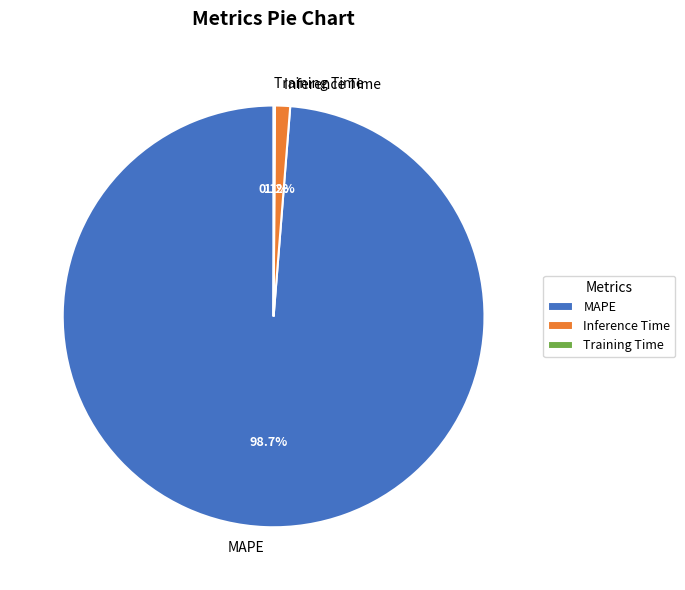

Which category accounts for the majority?

MAPE